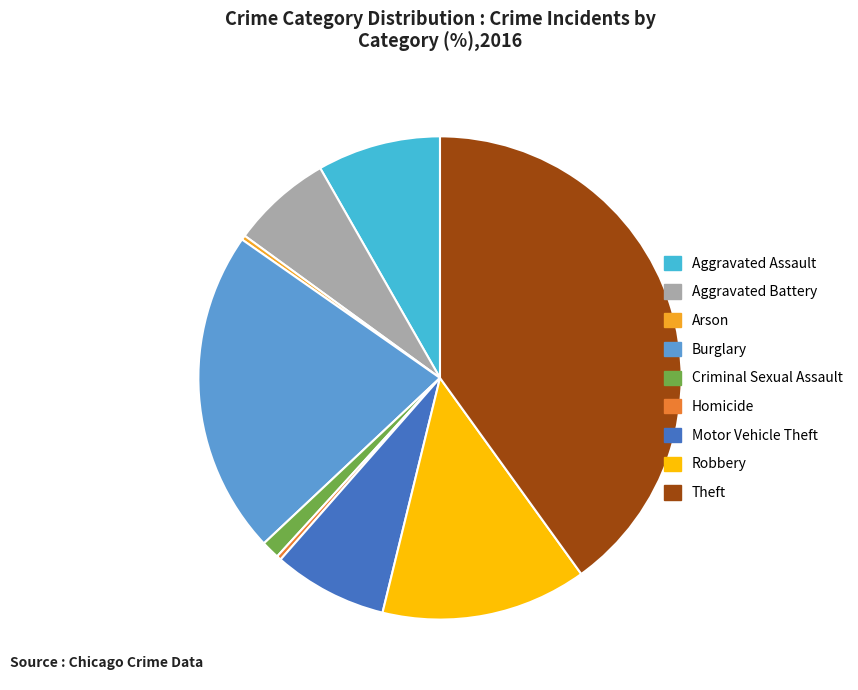

Which category has the biggest portion of the pie?

Theft